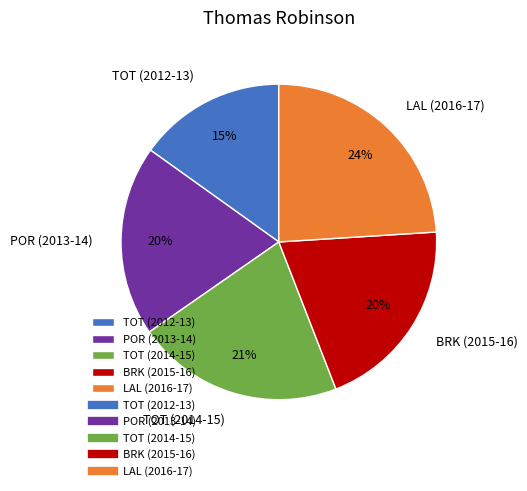

Is it true that TOT (2012-13) is 15% of the pie?

True